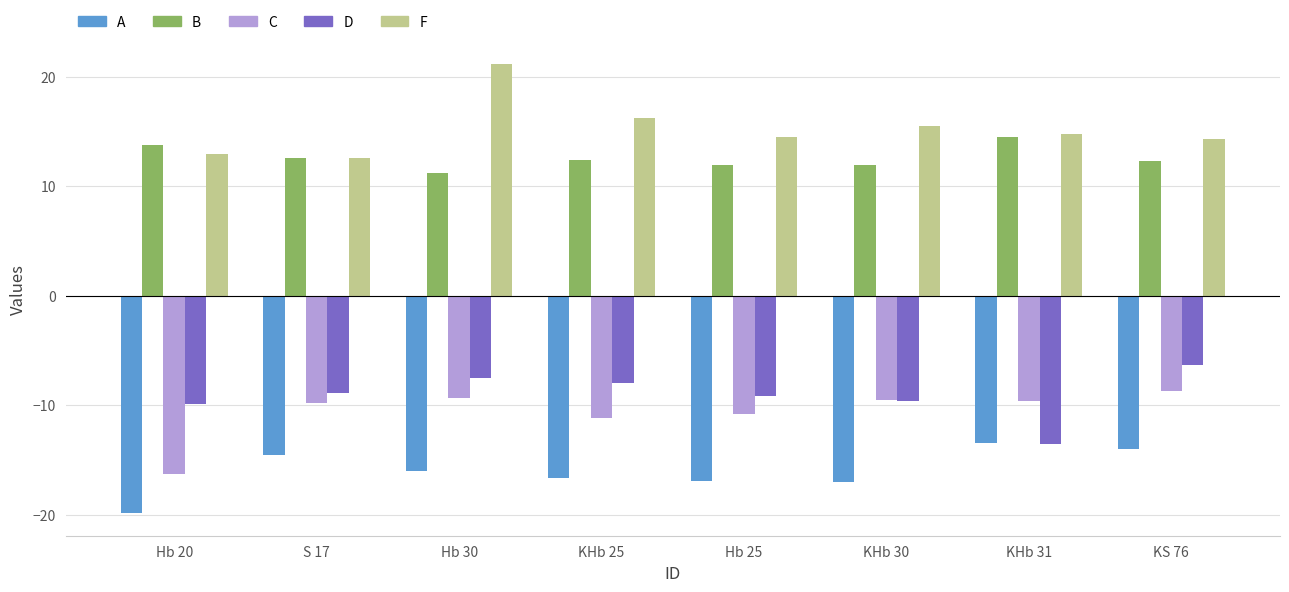

How many data points in A are above -15?

3